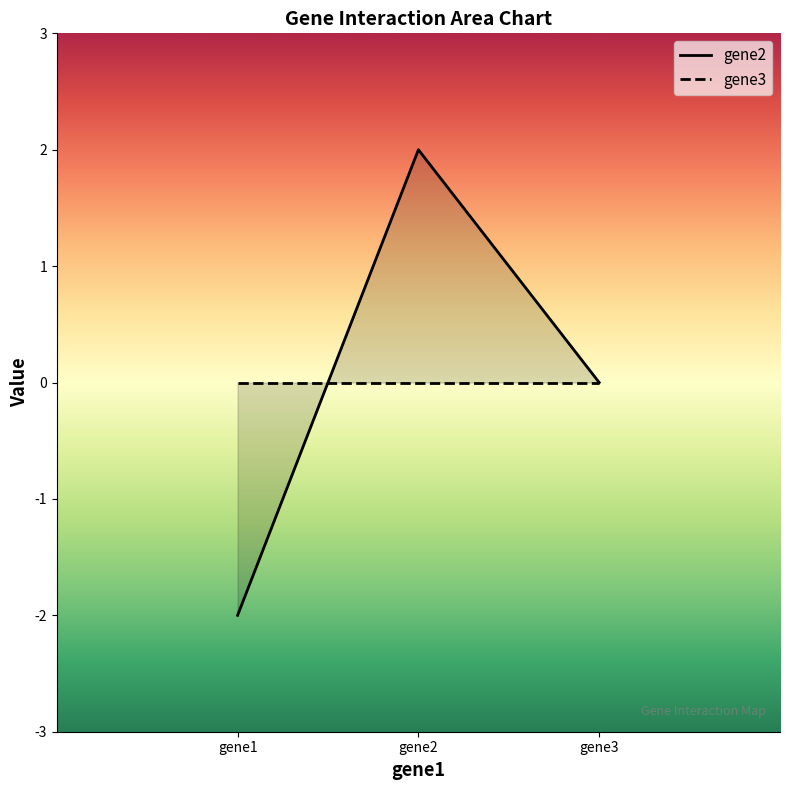

What is the greatest value displayed?

2